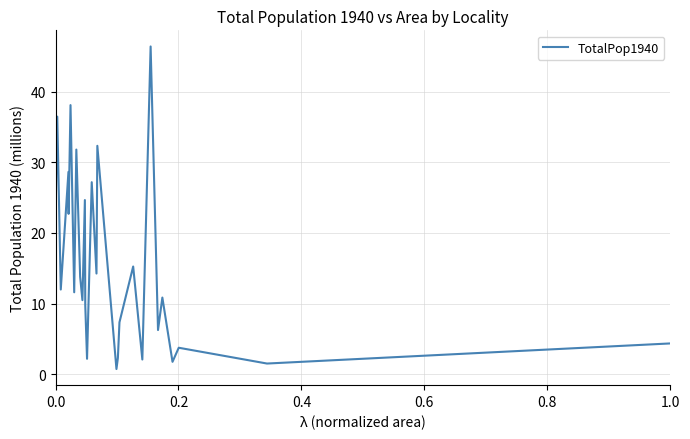

What is the maximum value shown in the chart?

46.4